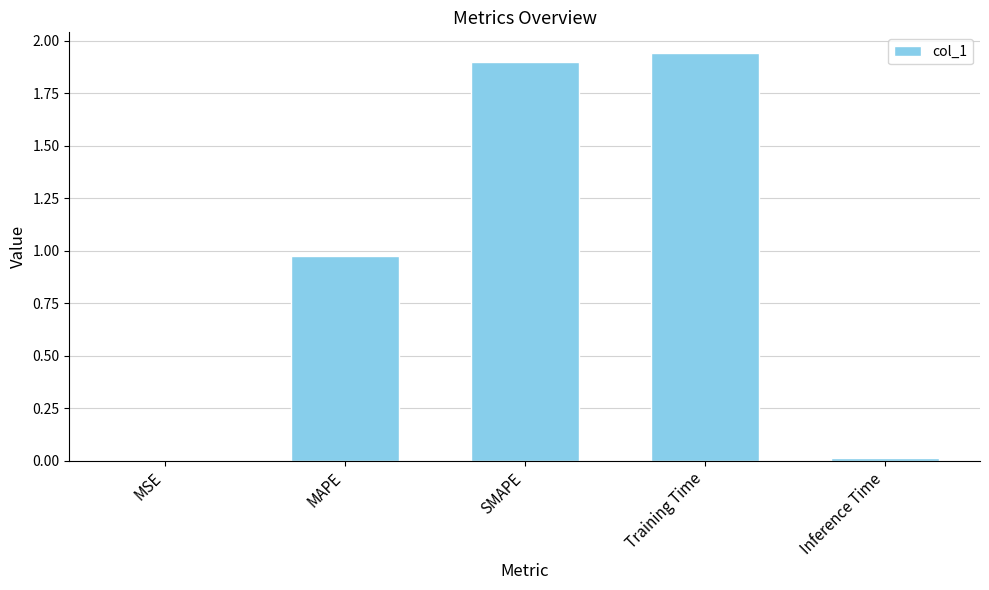

What is the sum of the values at Training Time and SMAPE?

3.8